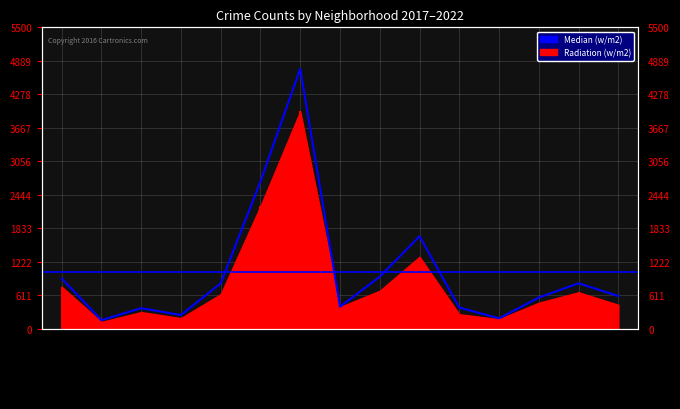

How many data points are above 595?

7